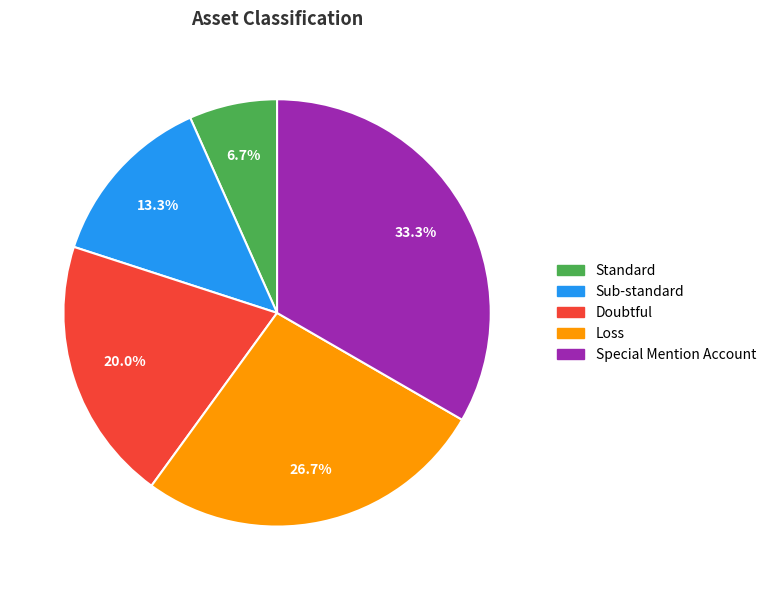

Approximately how many times larger is the value at Special Mention Account compared to Doubtful?

1.7